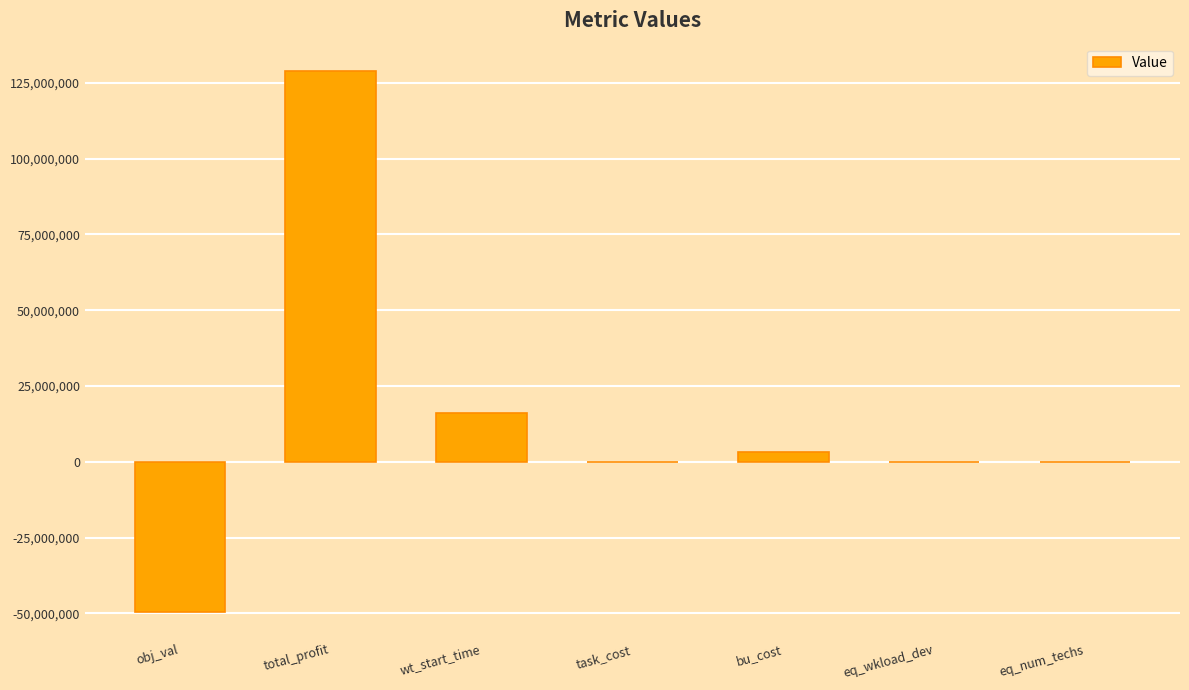

Count the number of categories in the chart.

7